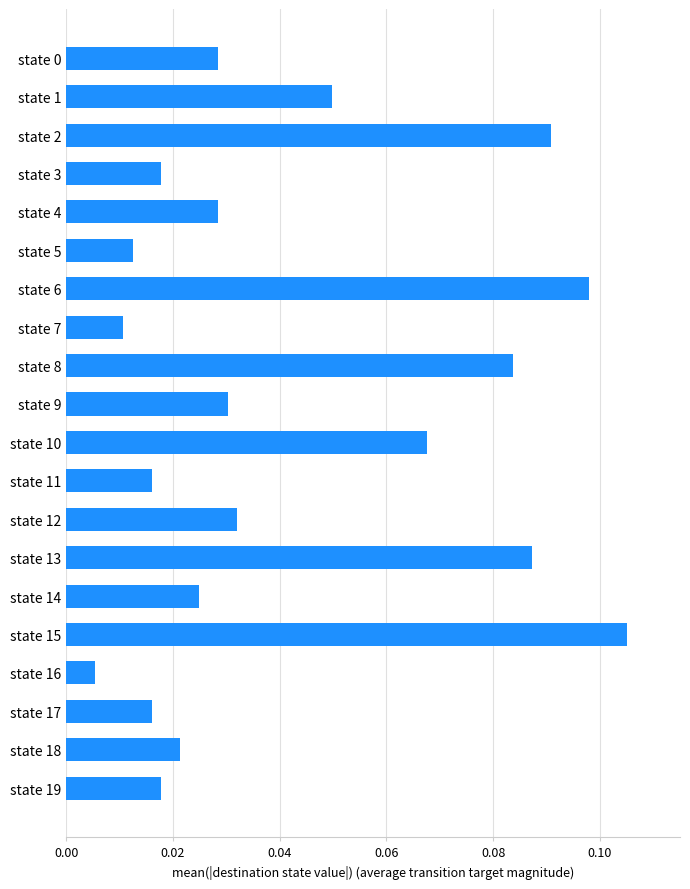

What is the sum of all values?

0.8